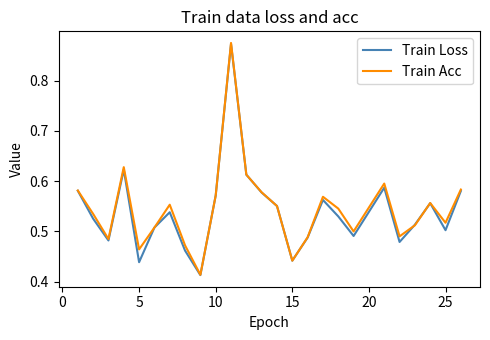

Which series has the largest range (max minus min)?

Train Acc